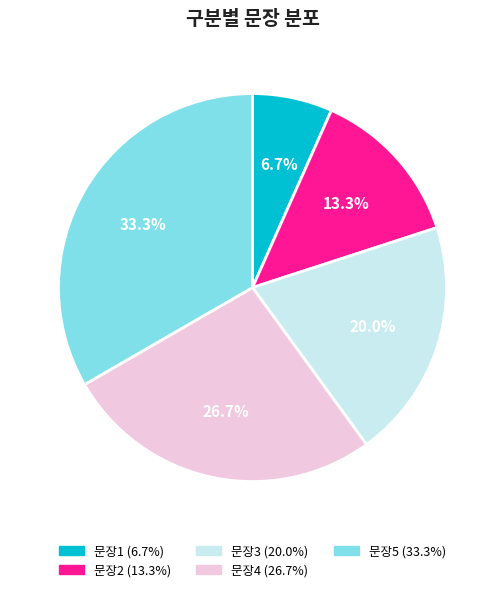

Is there any slice that represents more than half of the pie?

No